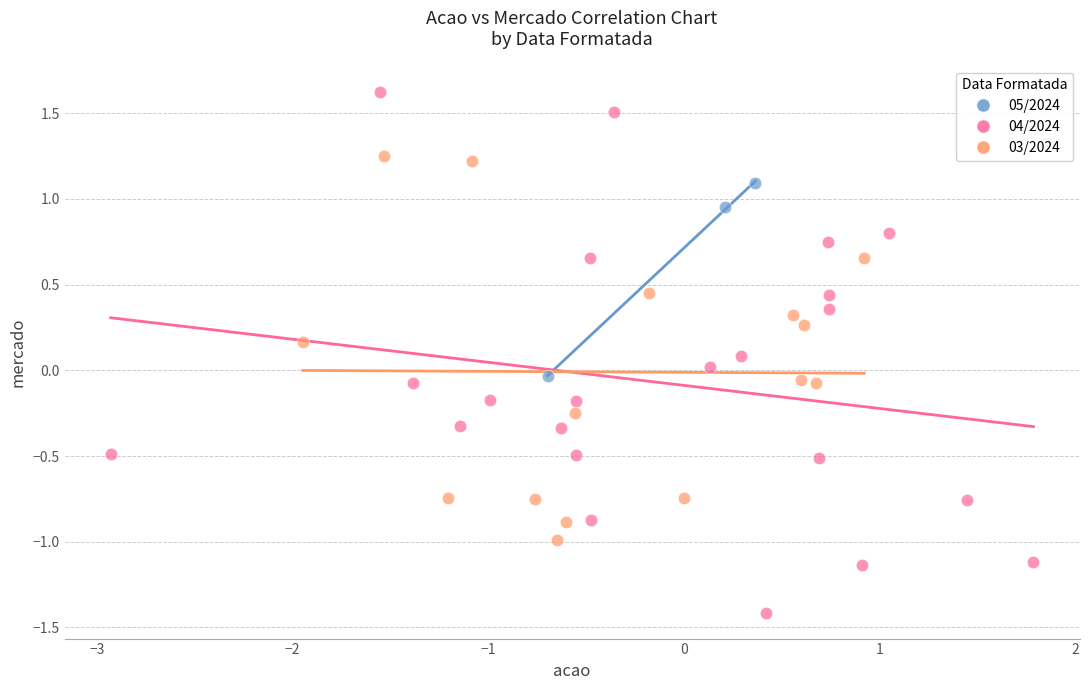

Which series reaches the maximum Y coordinate?

04/2024